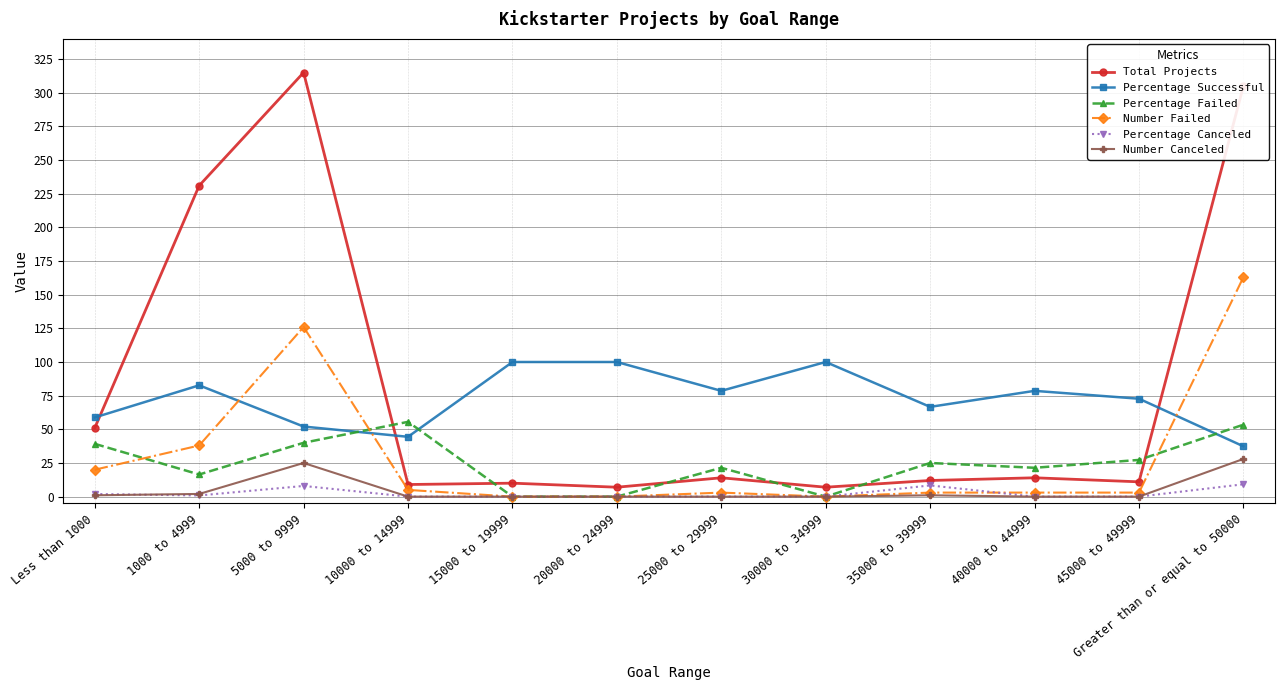

What is the label of the 8th point from the right?

15000 to 19999